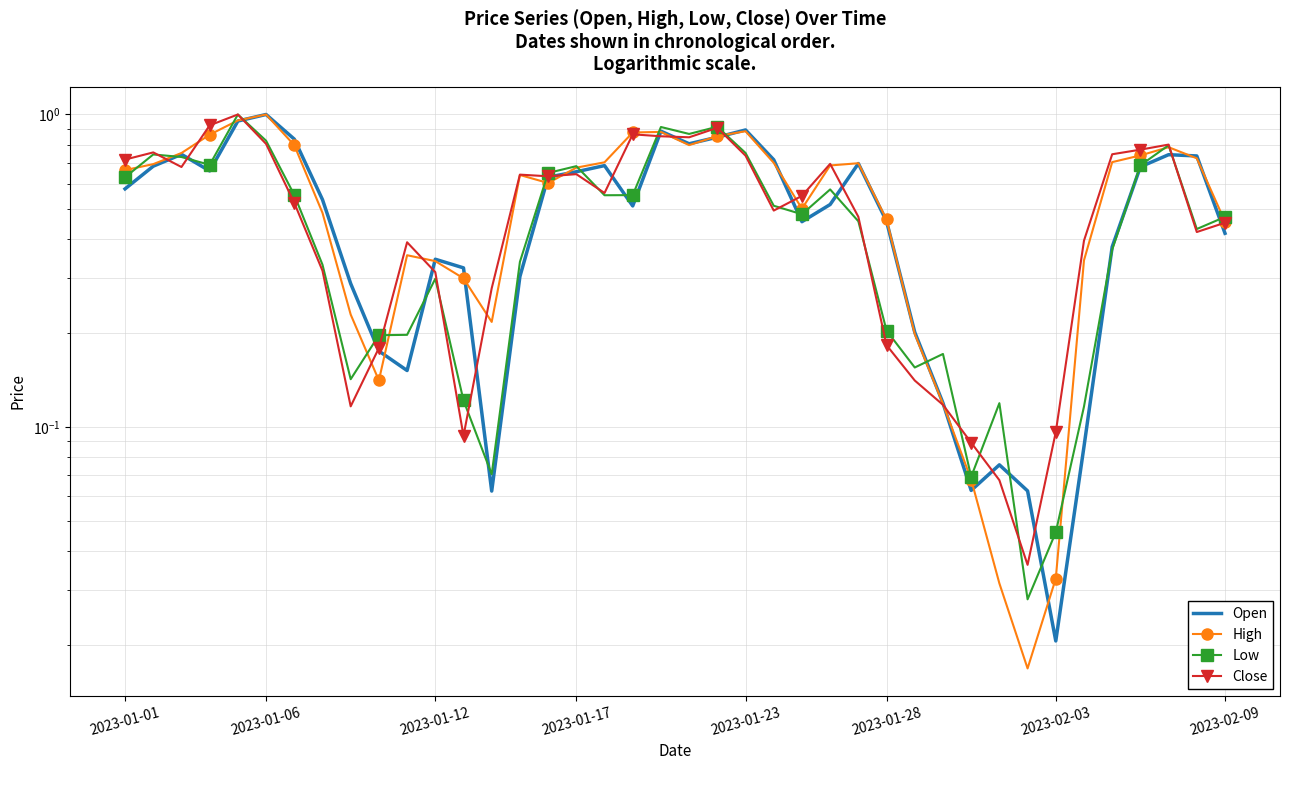

Reading left to right, list all the values displayed in this chart.

Open: 0.6	0.7	0.7	0.7	1.0	1.0	0.8	0.5	0.3	0.2	0.2	0.3	0.3	0.1	0.3	0.6	0.7	0.7	0.5	0.9	0.8	0.8	0.9	0.7	0.5	0.5	0.7	0.5	0.2	0.1	0.1	0.1	0.1	0.0	0.1	0.4	0.7	0.7	0.7	0.4
High: 0.7	0.7	0.8	0.9	1.0	1.0	0.8	0.5	0.2	0.1	0.4	0.3	0.3	0.2	0.6	0.6	0.7	0.7	0.9	0.9	0.8	0.9	0.9	0.7	0.5	0.7	0.7	0.5	0.2	0.1	0.1	0.0	0.0	0.0	0.3	0.7	0.7	0.8	0.7	0.5
Low: 0.6	0.7	0.7	0.7	1.0	0.8	0.6	0.3	0.1	0.2	0.2	0.3	0.1	0.1	0.3	0.7	0.7	0.6	0.6	0.9	0.9	0.9	0.8	0.5	0.5	0.6	0.5	0.2	0.2	0.2	0.1	0.1	0.0	0.0	0.1	0.4	0.7	0.8	0.4	0.5
Close: 0.7	0.8	0.7	0.9	1.0	0.8	0.5	0.3	0.1	0.2	0.4	0.3	0.1	0.3	0.6	0.6	0.6	0.6	0.9	0.9	0.8	0.9	0.7	0.5	0.5	0.7	0.5	0.2	0.1	0.1	0.1	0.1	0.0	0.1	0.4	0.7	0.8	0.8	0.4	0.5